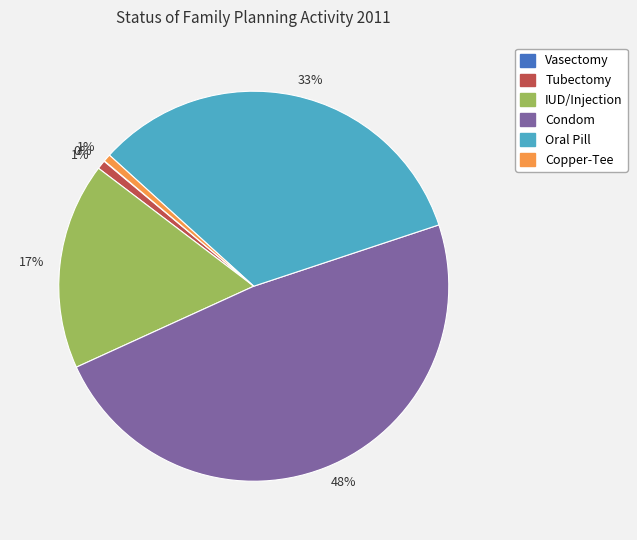

Is there a majority slice in this chart?

No